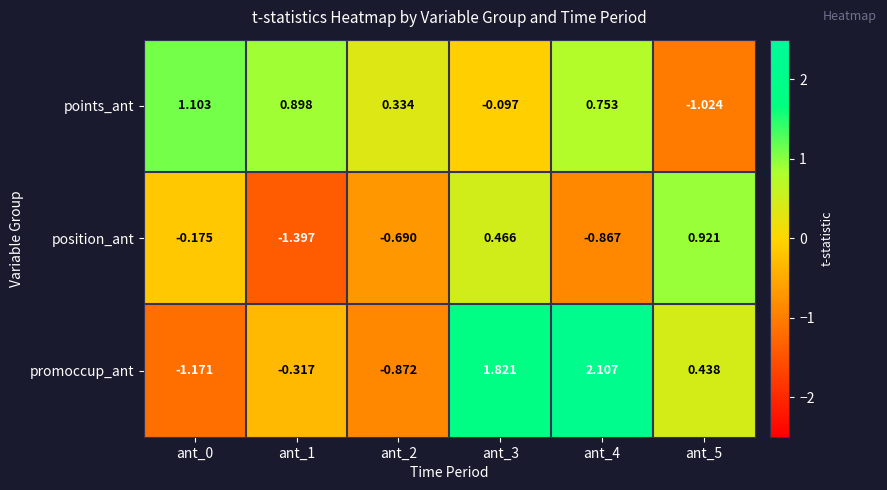

Which series has the largest total across all categories?

promoccup_ant